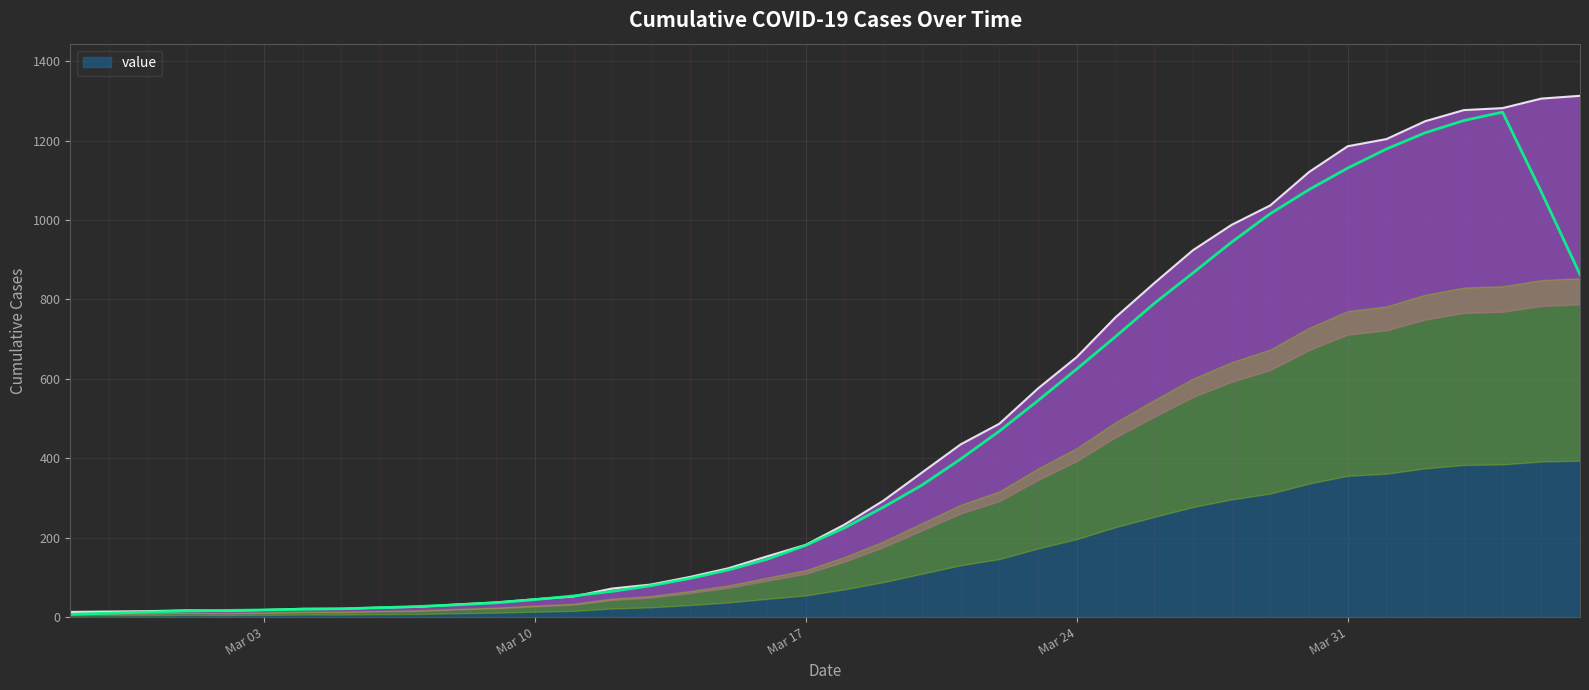

What is the maximum value for value?

1313